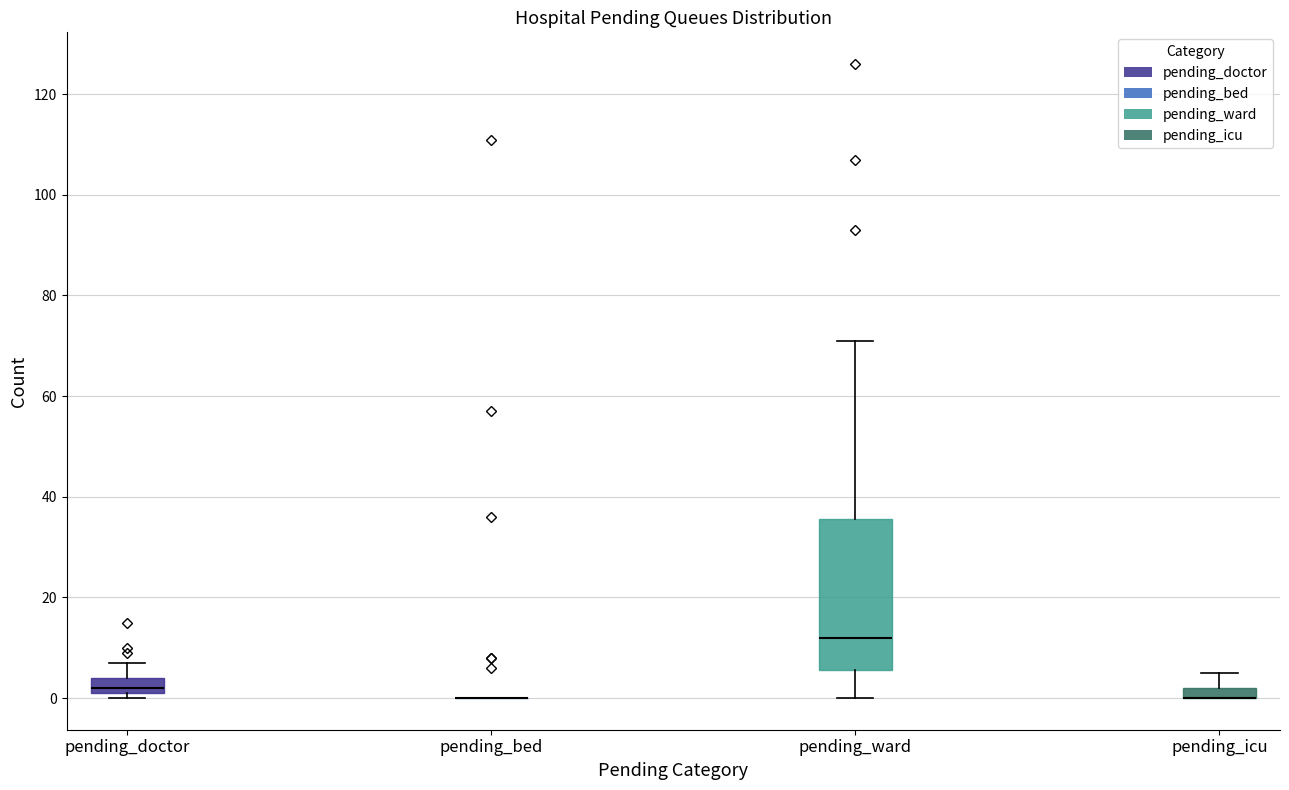

Comparing the boxes themselves (not the whiskers), which one is the tallest?

pending_ward